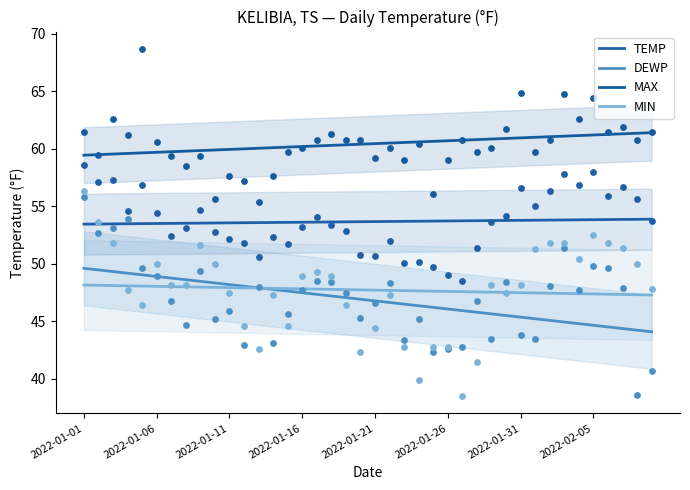

At which category is the sum across all series the highest?

2022-01-01